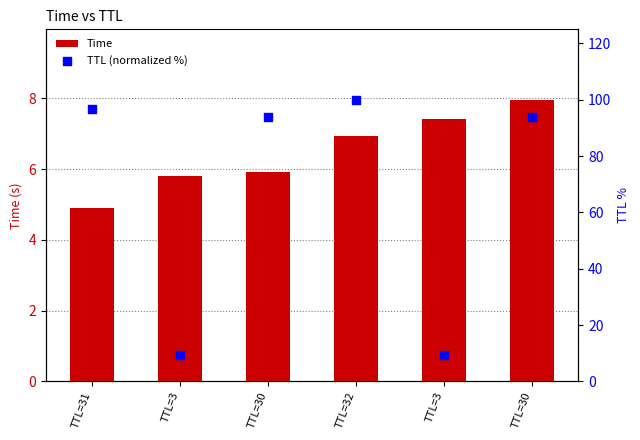

At which category is the sum across all series the highest?

TTL=32